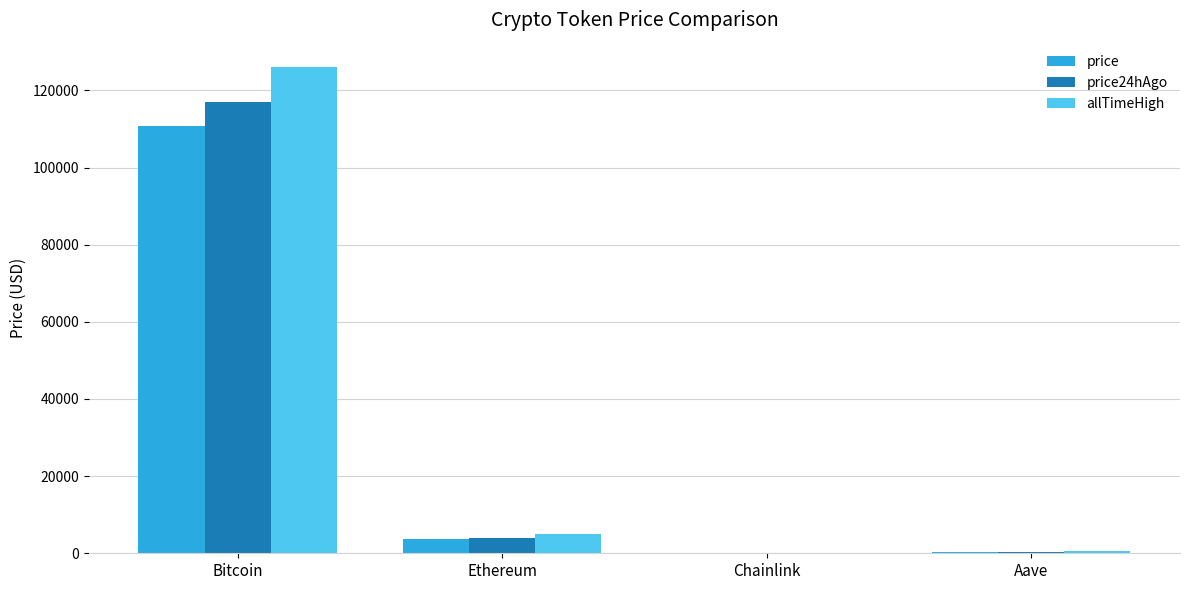

What is the sum of the price values at Bitcoin and Ethereum?

114416.7